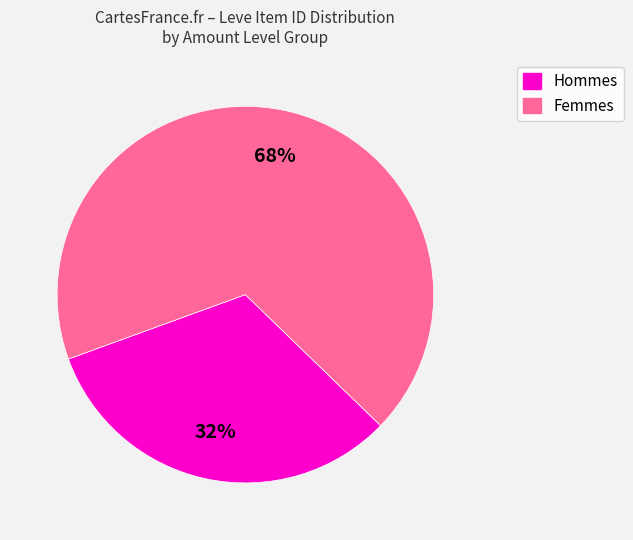

To the nearest percent, what is the average slice percentage?

50%